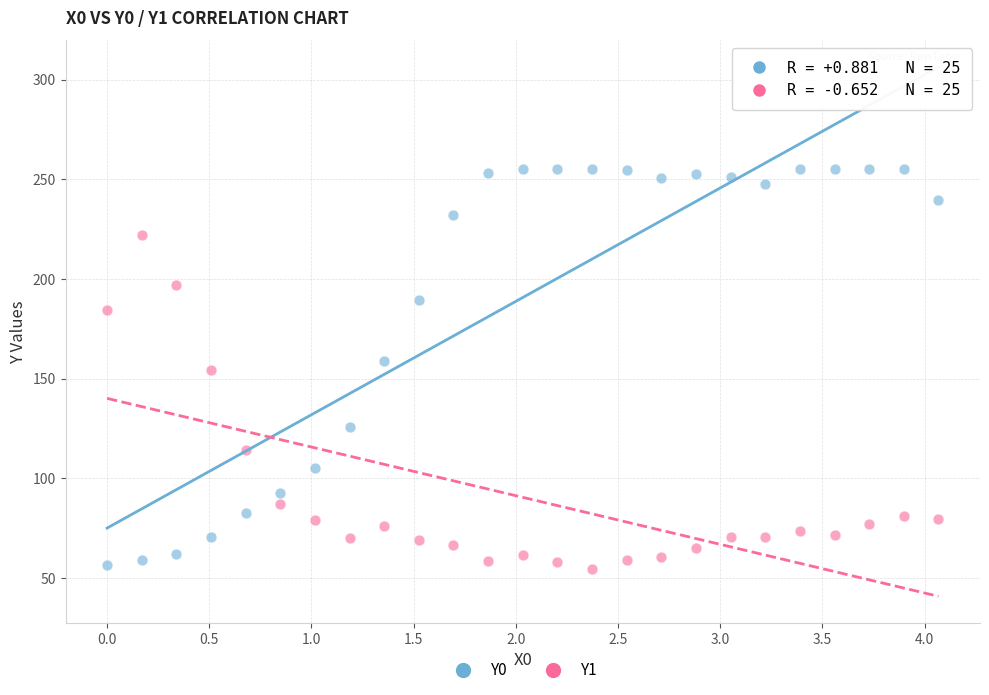

Across all data points, what is the range of Y values (max minus min)?

200.6